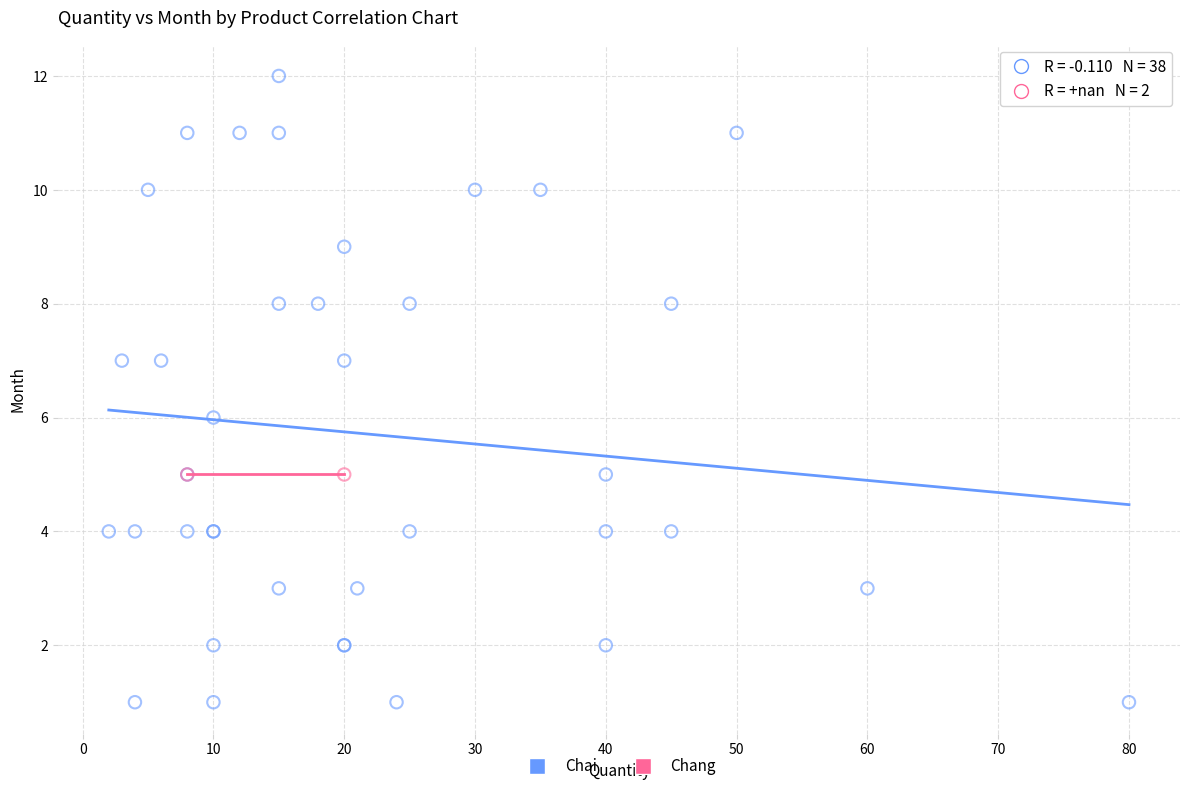

What are all the series names shown in the legend?

Chai, Chang